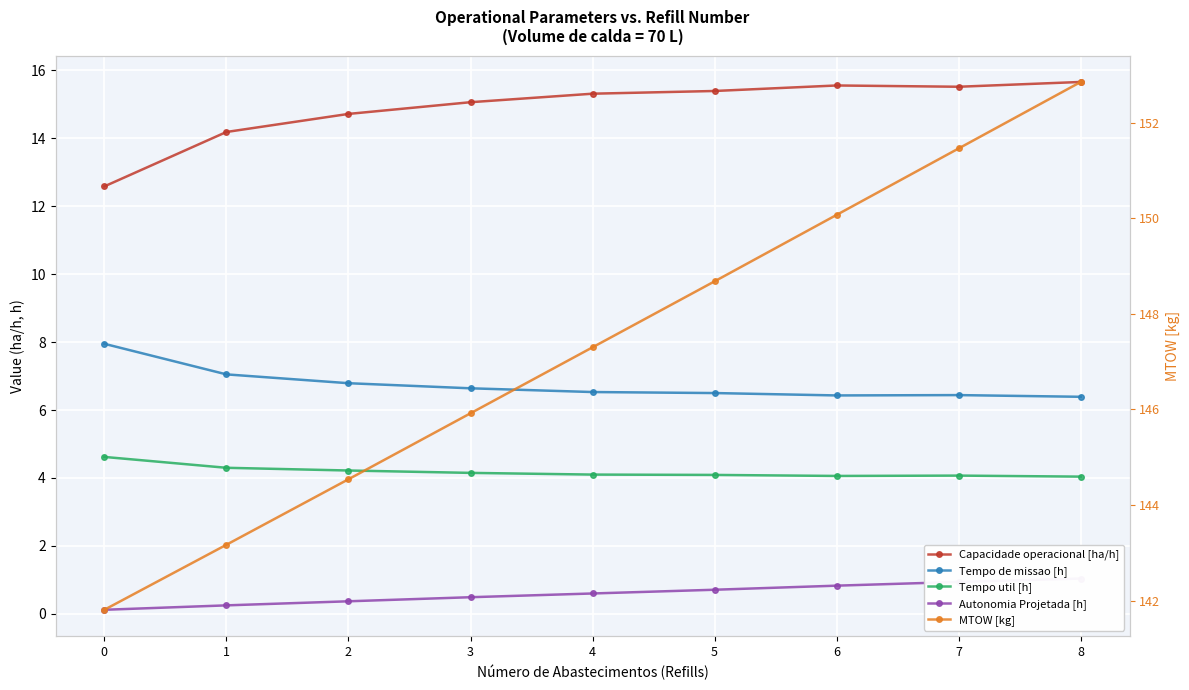

What is the average value of the Tempo util [h] series?

4.2